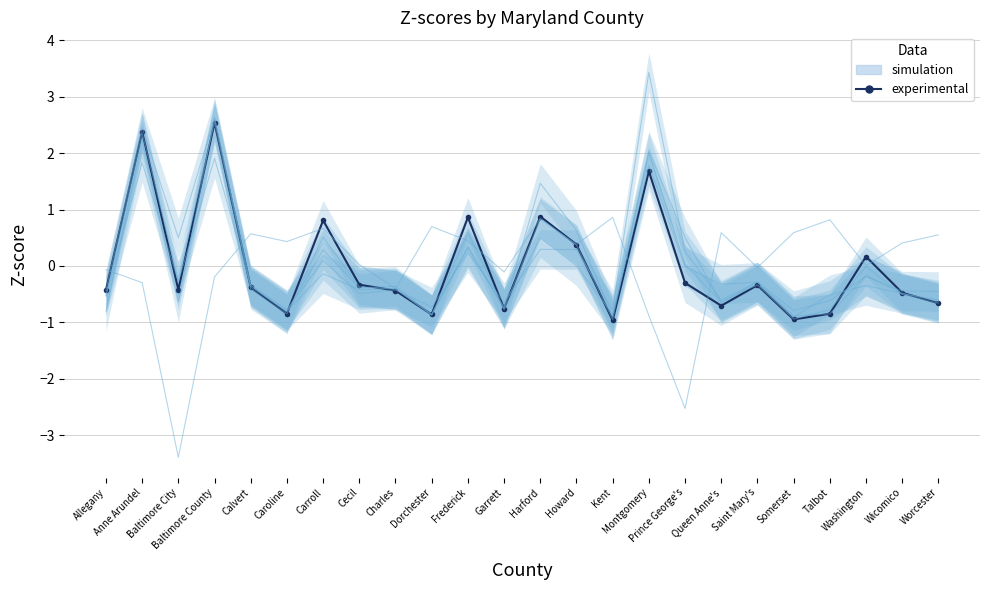

What is the change in value from Calvert to Carroll?

+1.2